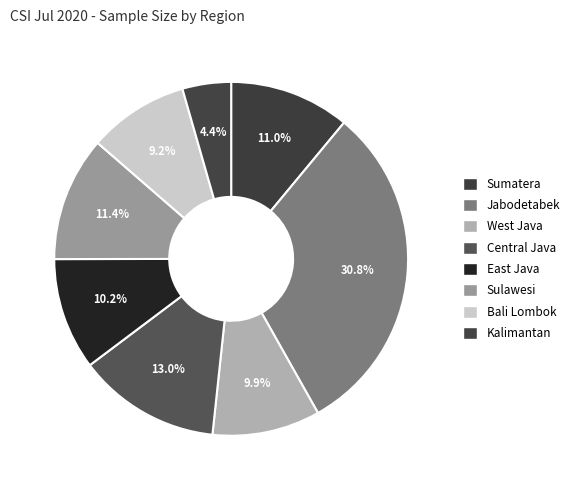

True or false: Jabodetabek accounts for 31% of the total.

True